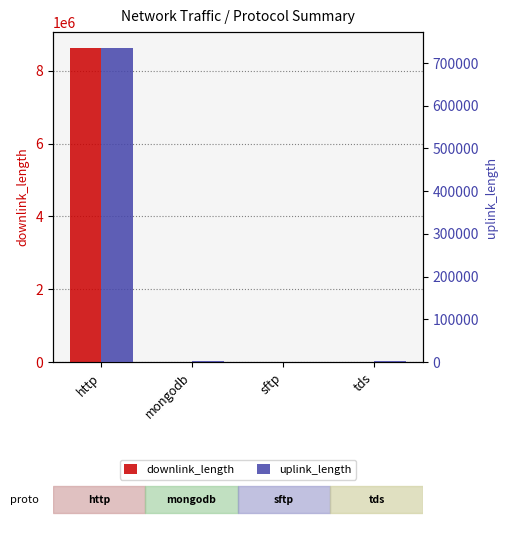

Between sftp and tds, which series saw the biggest shift?

uplink_length